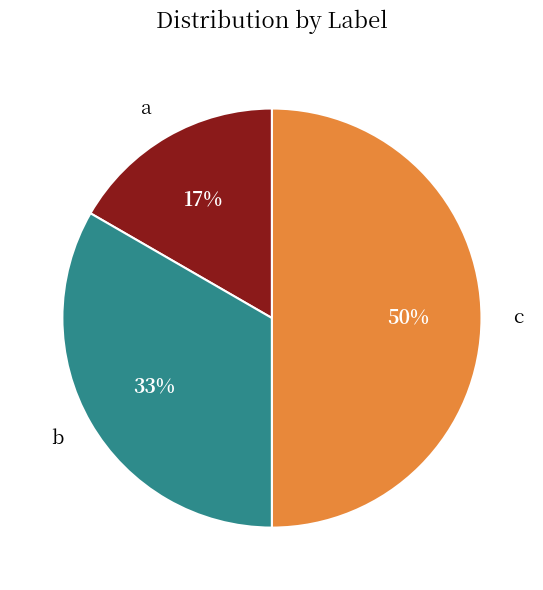

Is the sum of c and a greater than half?

Yes